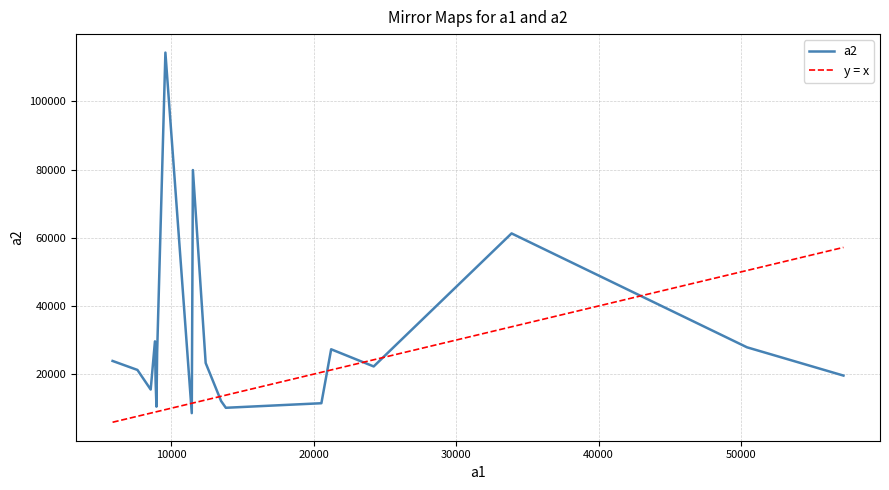

What is the maximum value shown in the chart?

114330